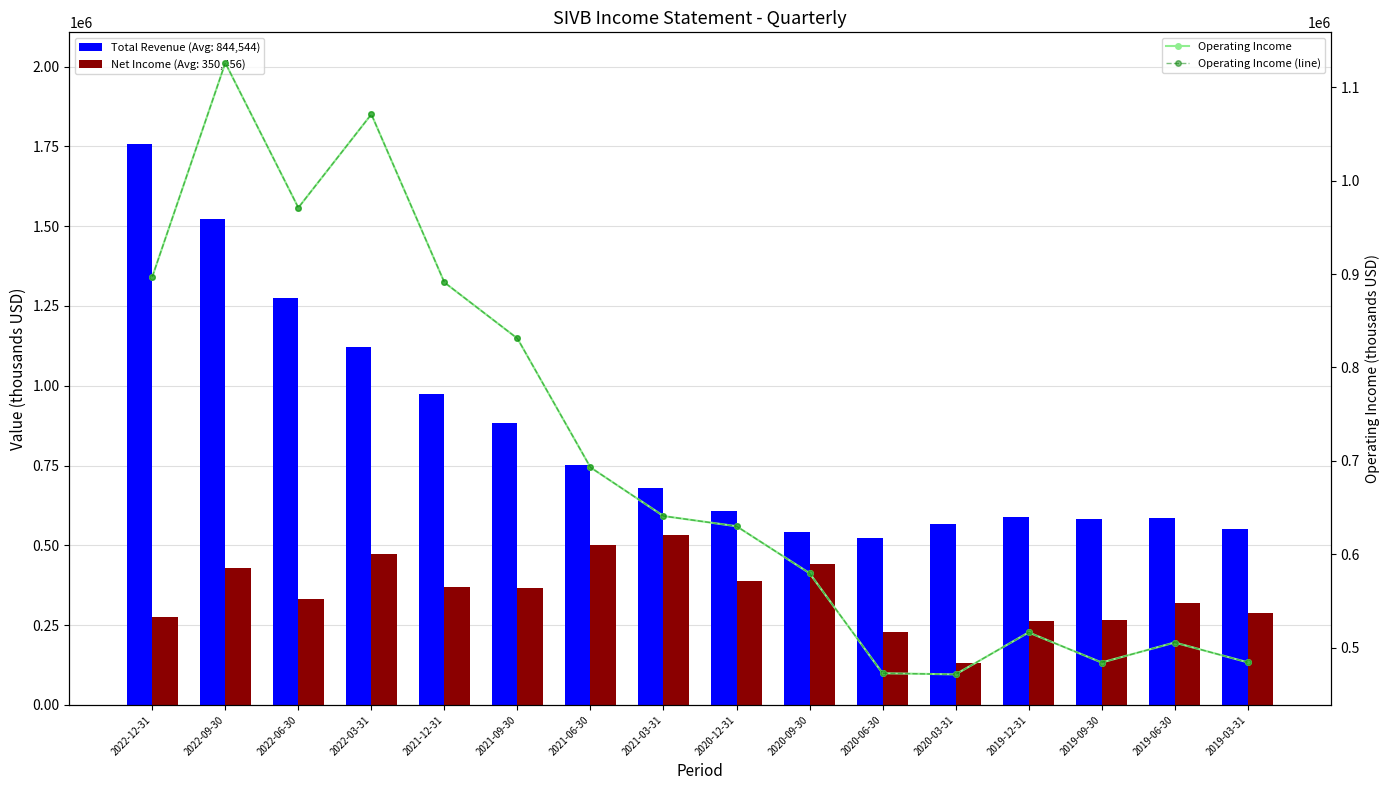

At which category does the chart reach its peak across all series?

2022-09-30